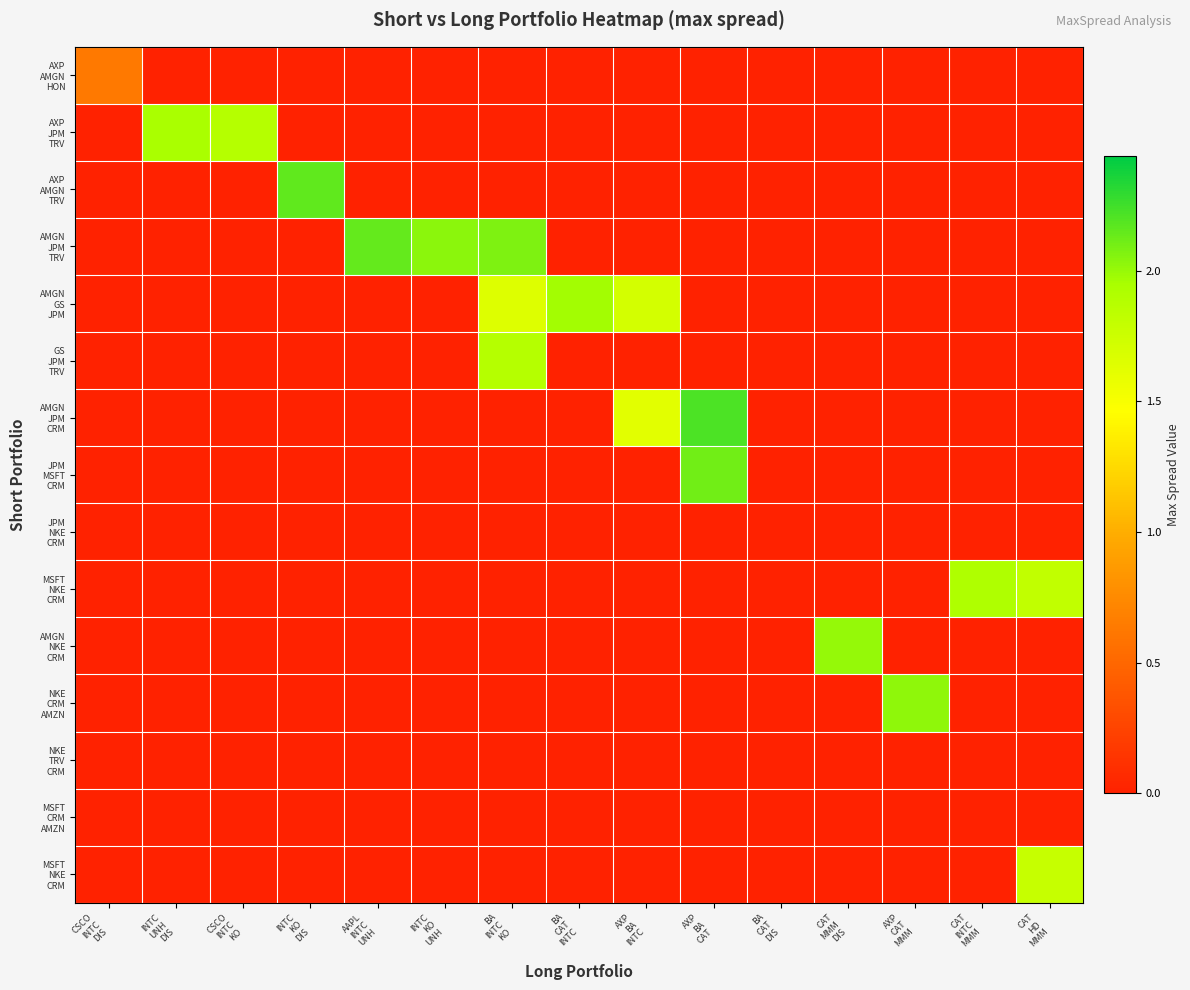

Count the number of data series in this chart.

15